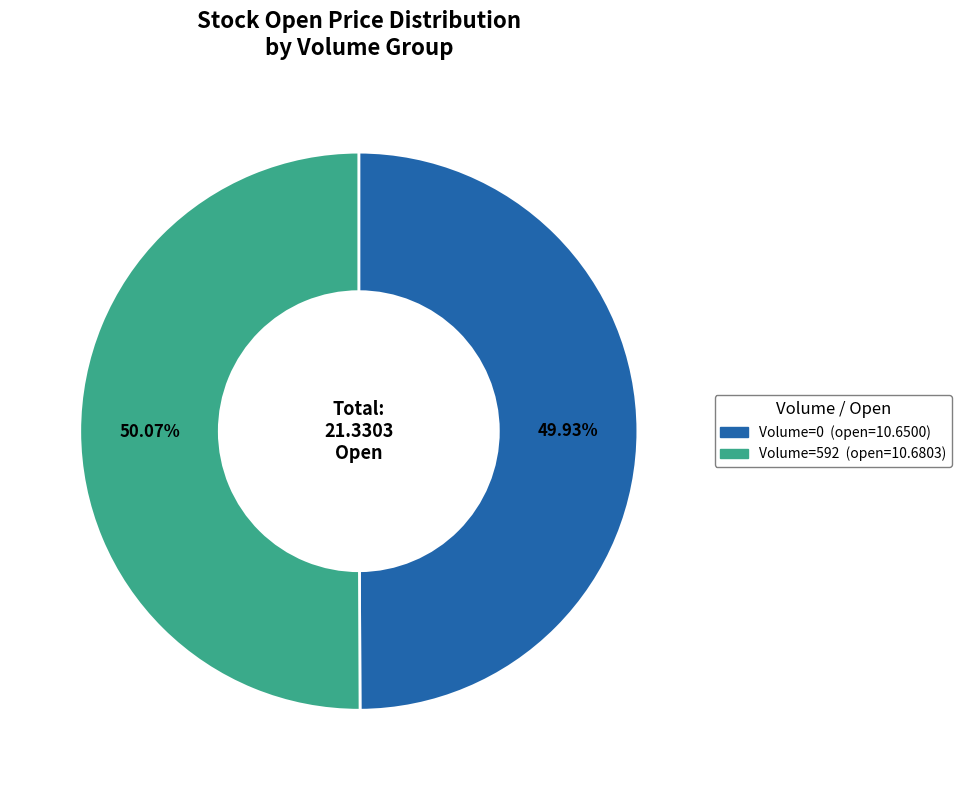

Is there any slice that represents more than half of the pie?

Yes